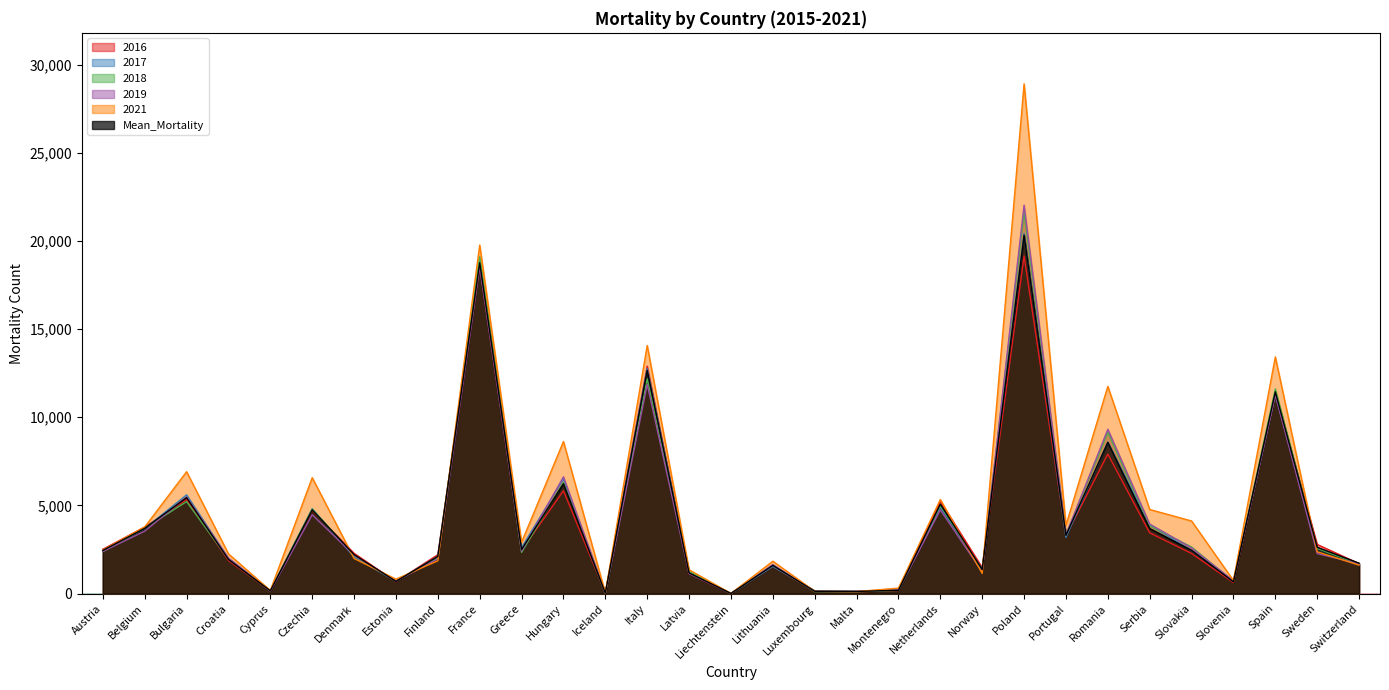

How many data points in 2018 are less than 2340?

15